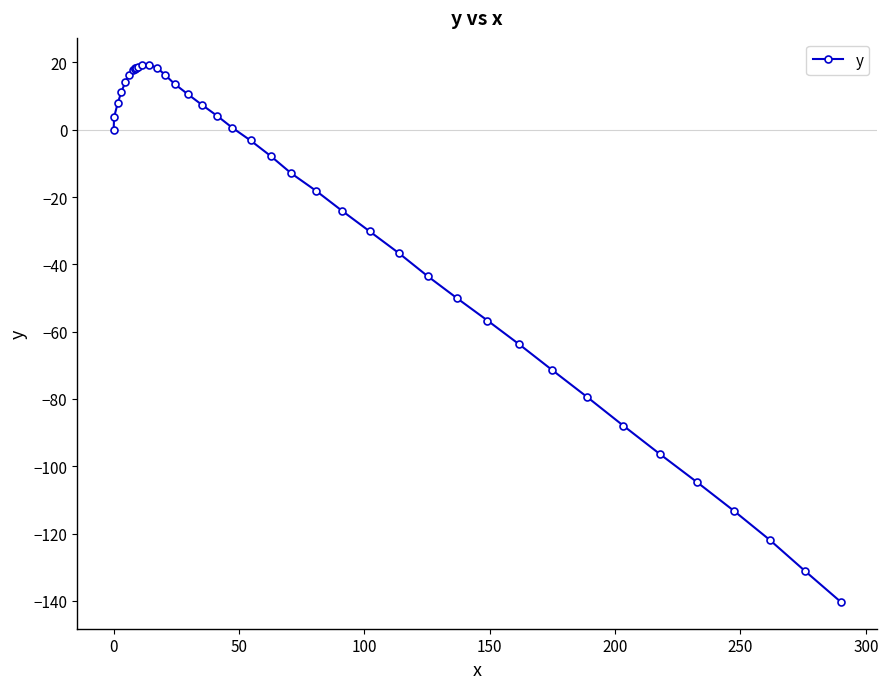

True or false: the data has more than 2 interior local peaks.

False